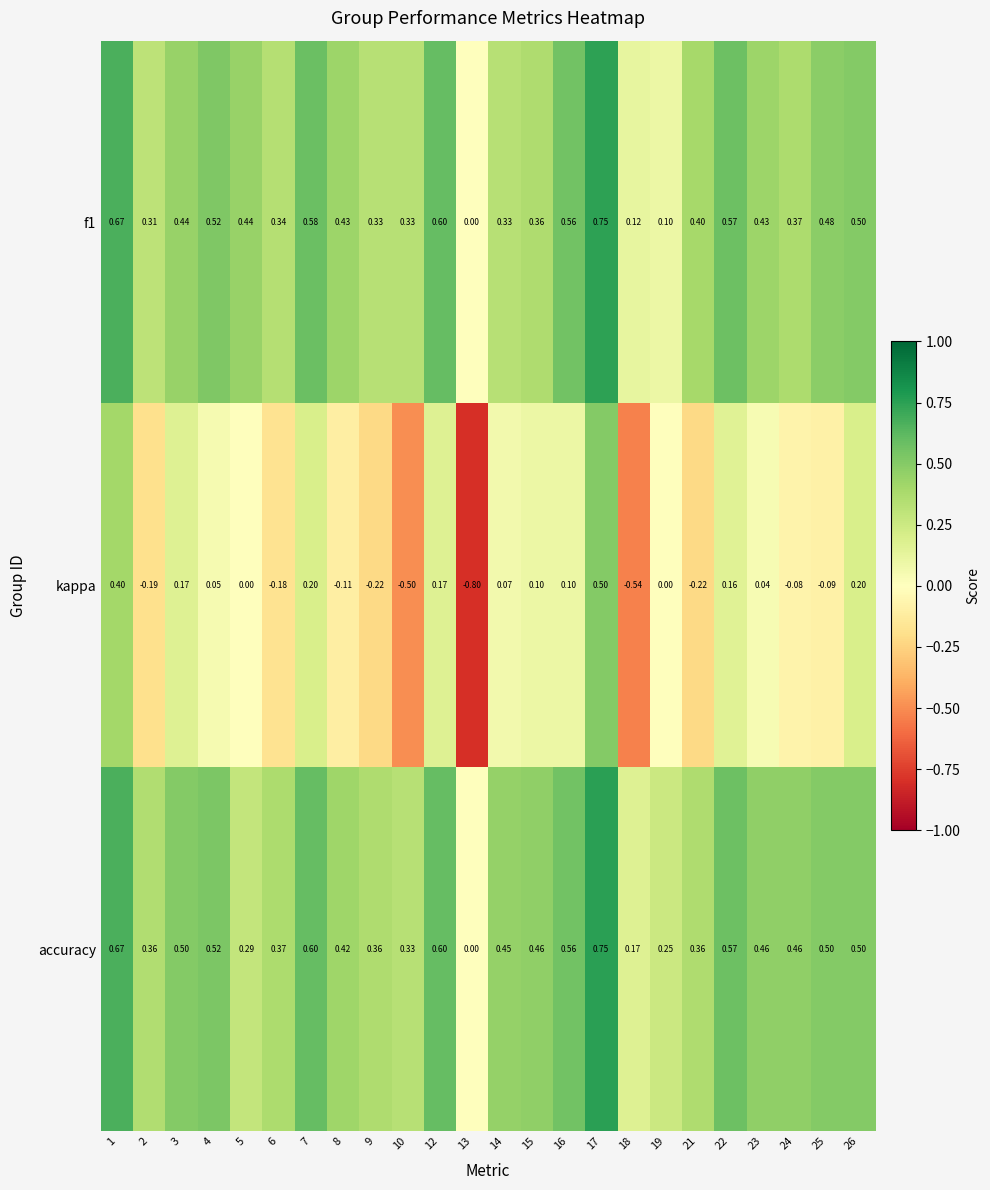

Which series has the widest spread of values?

kappa